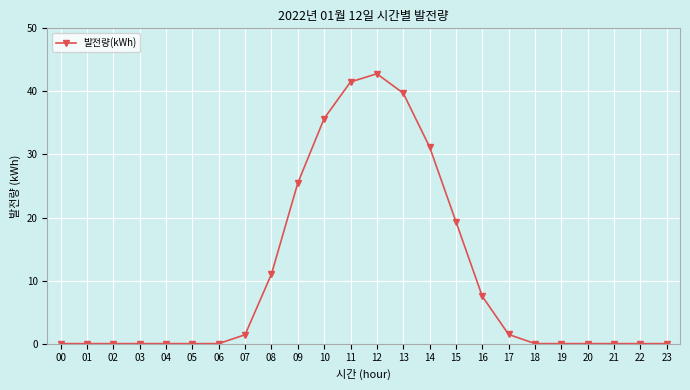

How many lines are shown in the chart?

1